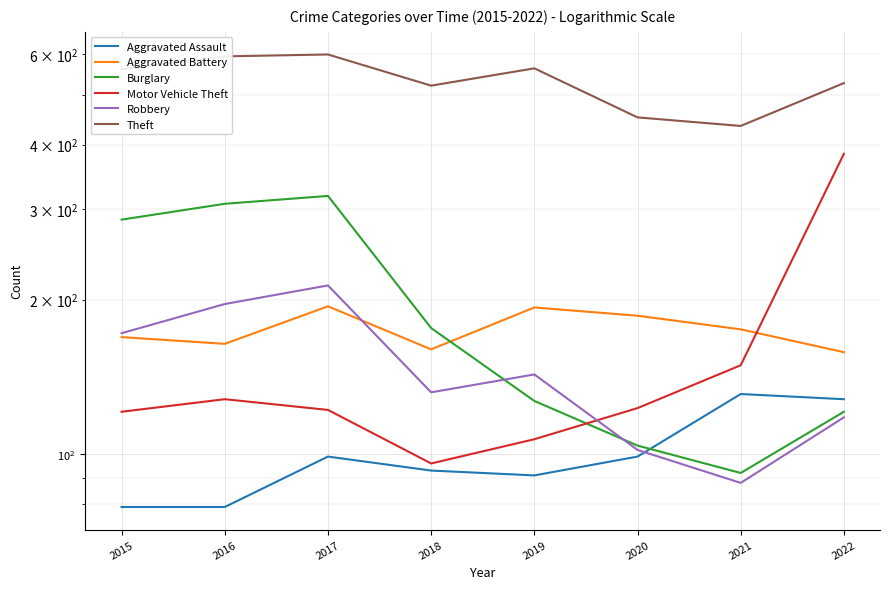

True or false: Motor Vehicle Theft has a value of 107 at 2019.

True